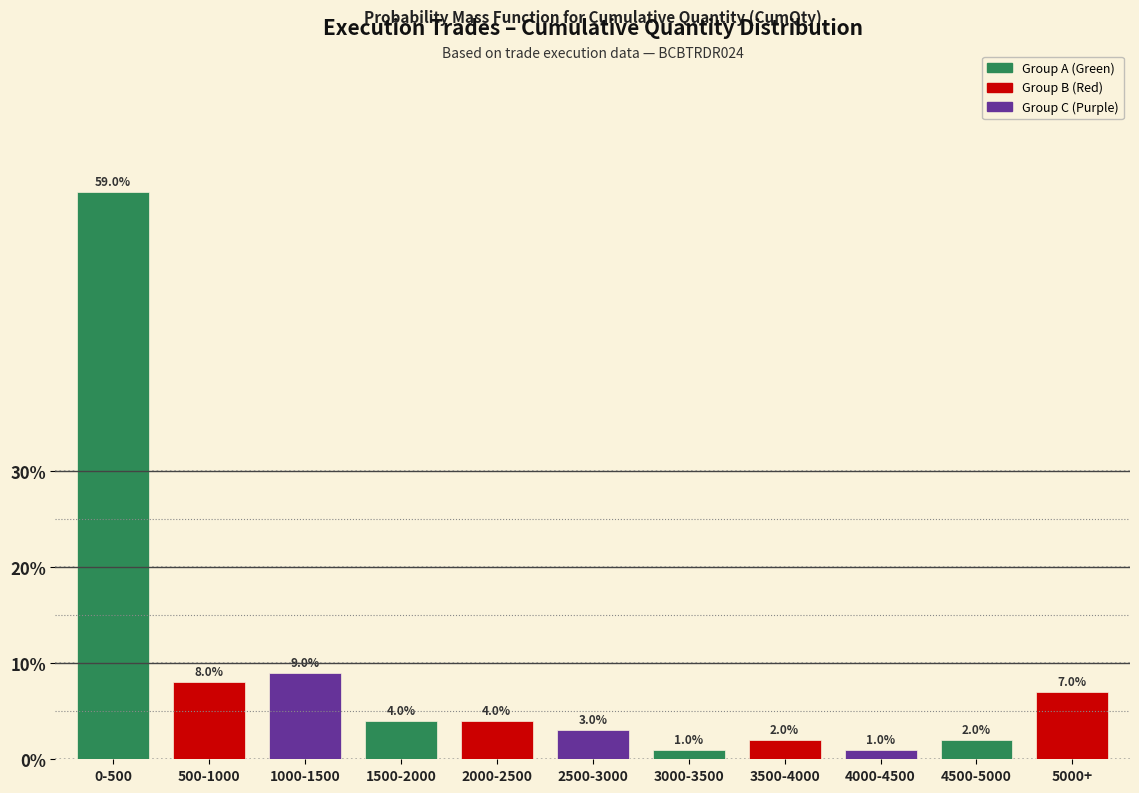

Reading right to left, extract all data points from this chart.

7.0	2.0	1.0	2.0	1.0	3.0	4.0	4.0	9.0	8.0	59.0